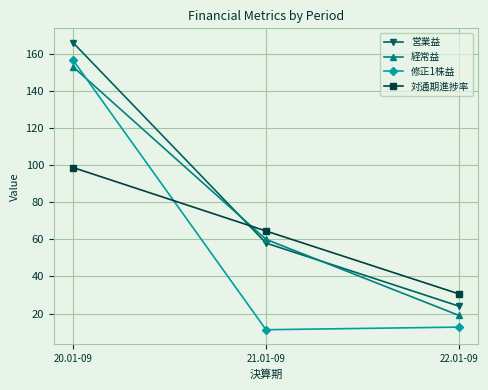

Which series has the largest total across all categories?

営業益